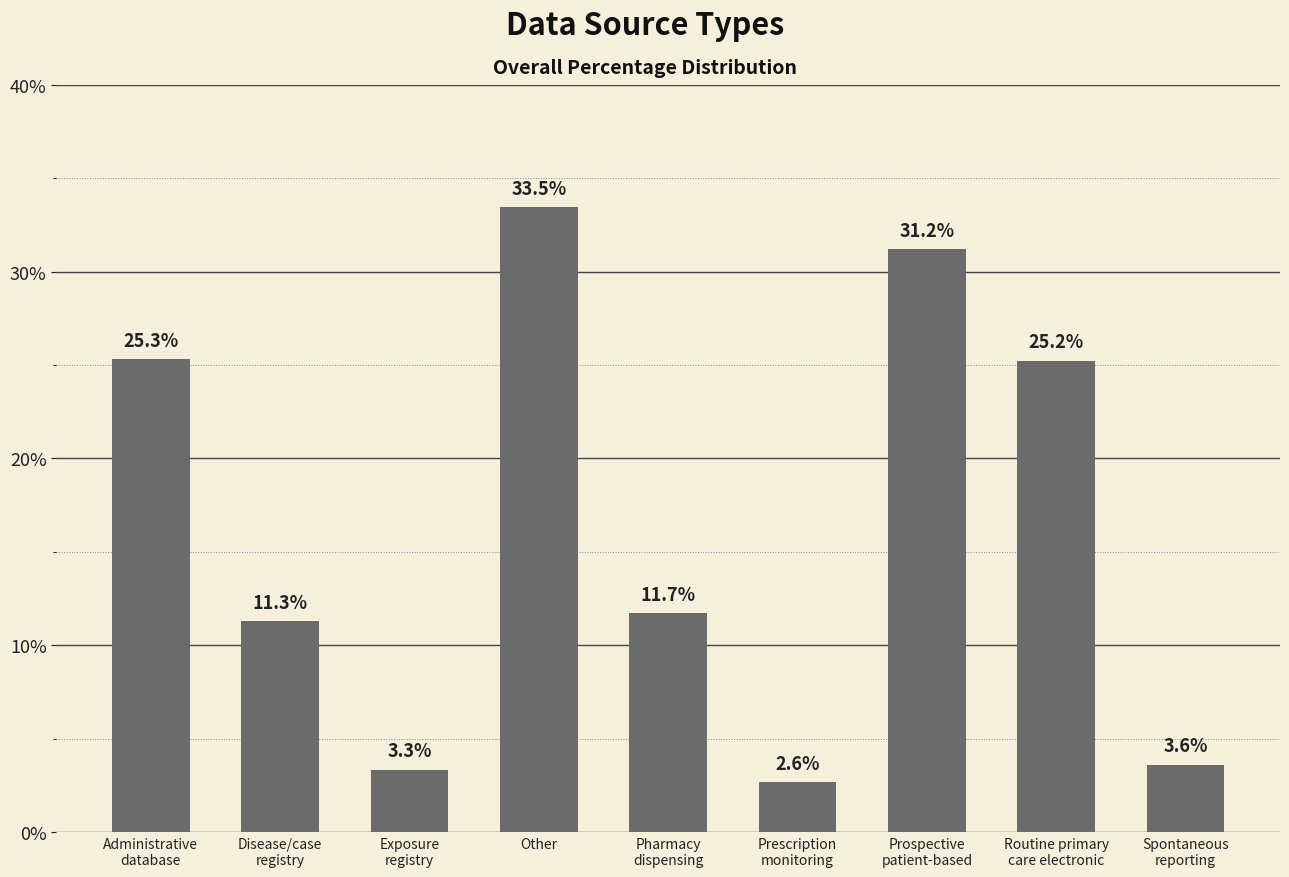

List the labels in order of value, largest first.

Other, Prospective
patient-based, Administrative
database, Routine primary
care electronic, Pharmacy
dispensing, Disease/case
registry, Spontaneous
reporting, Exposure
registry, Prescription
monitoring